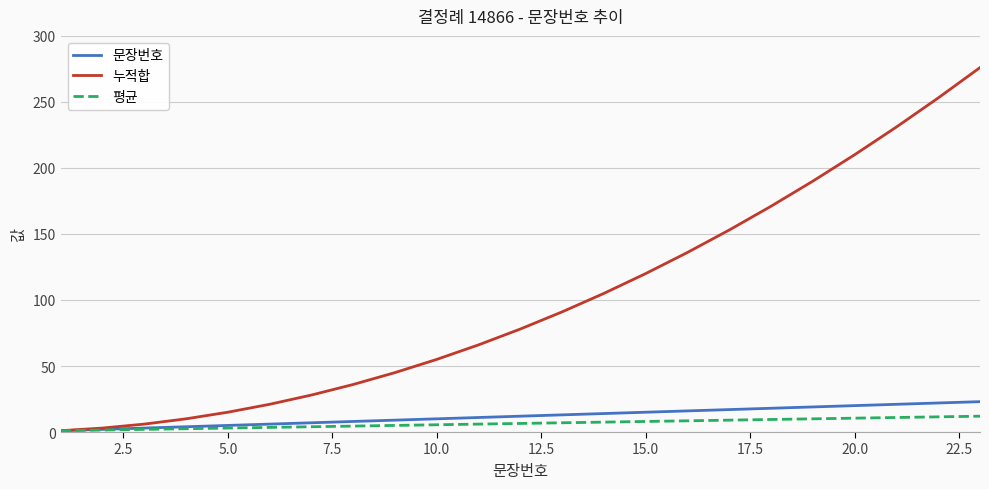

What are all the series names shown in the legend?

문장번호, 누적합, 평균